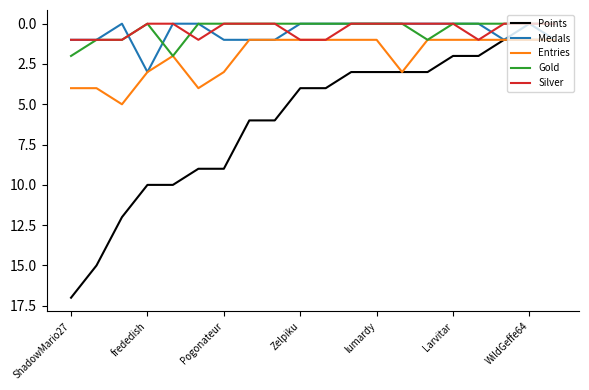

Which series has the largest range (max minus min)?

Points